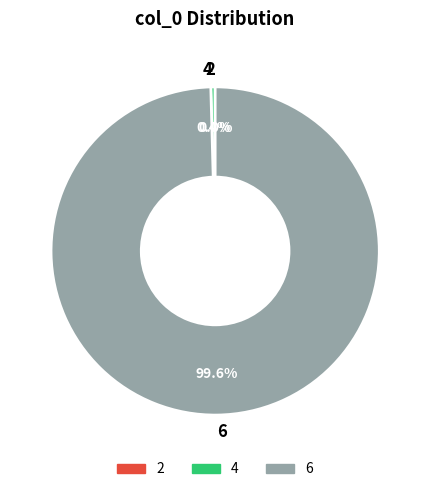

What is the majority slice?

6